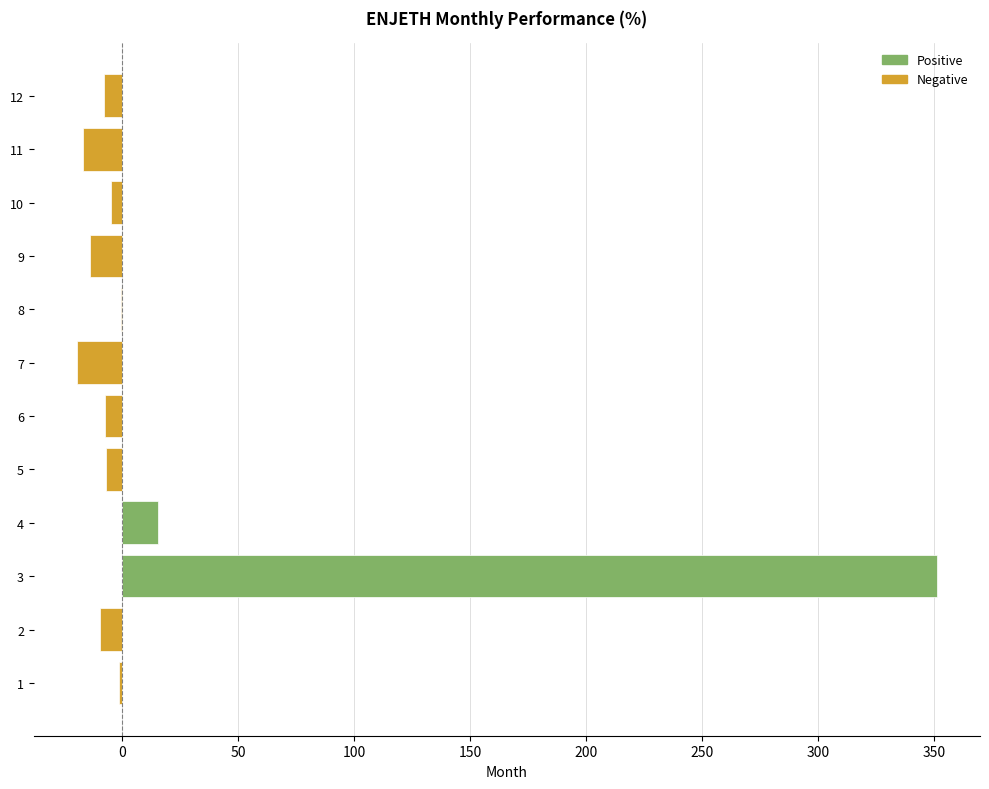

What is the maximum value shown in the chart?

351.2